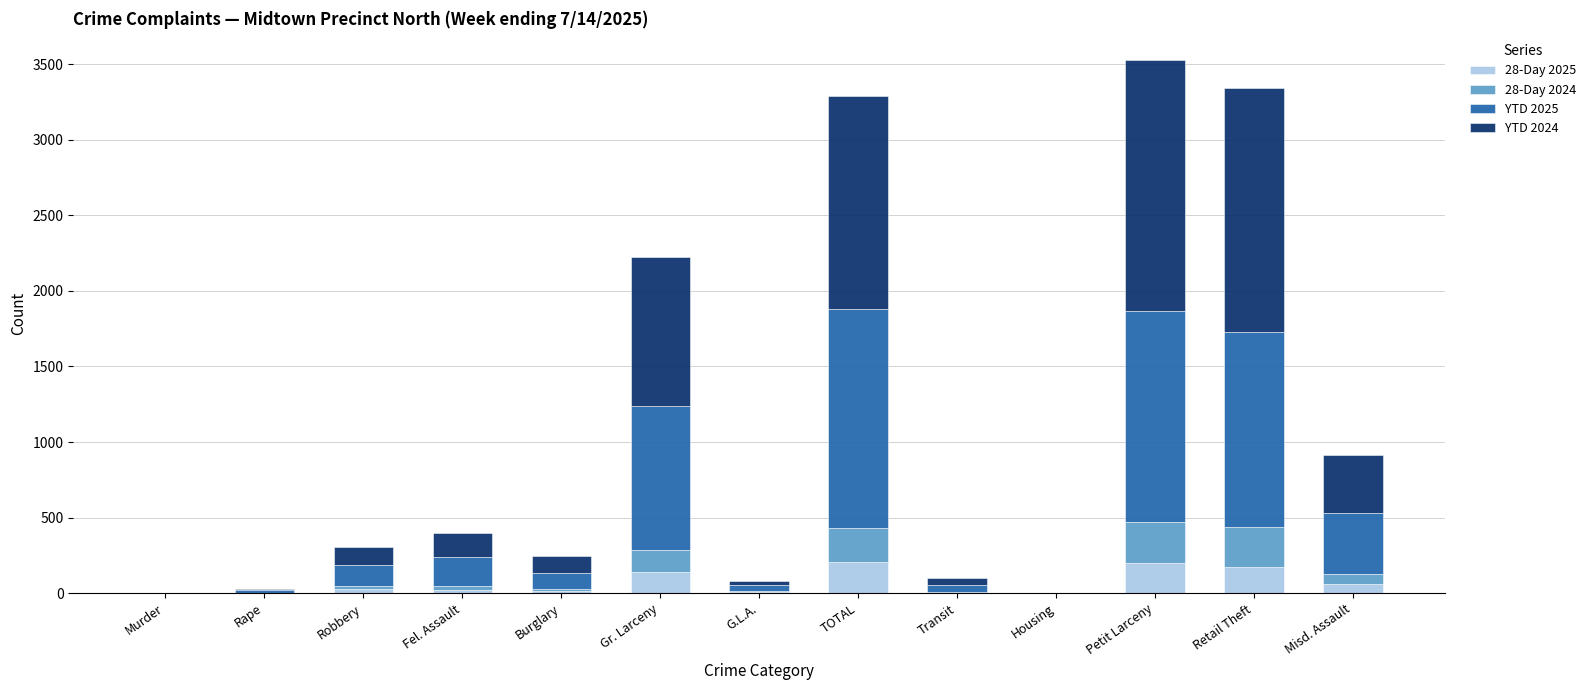

Is it true that 28-Day 2025 equals 170 at Retail Theft?

True